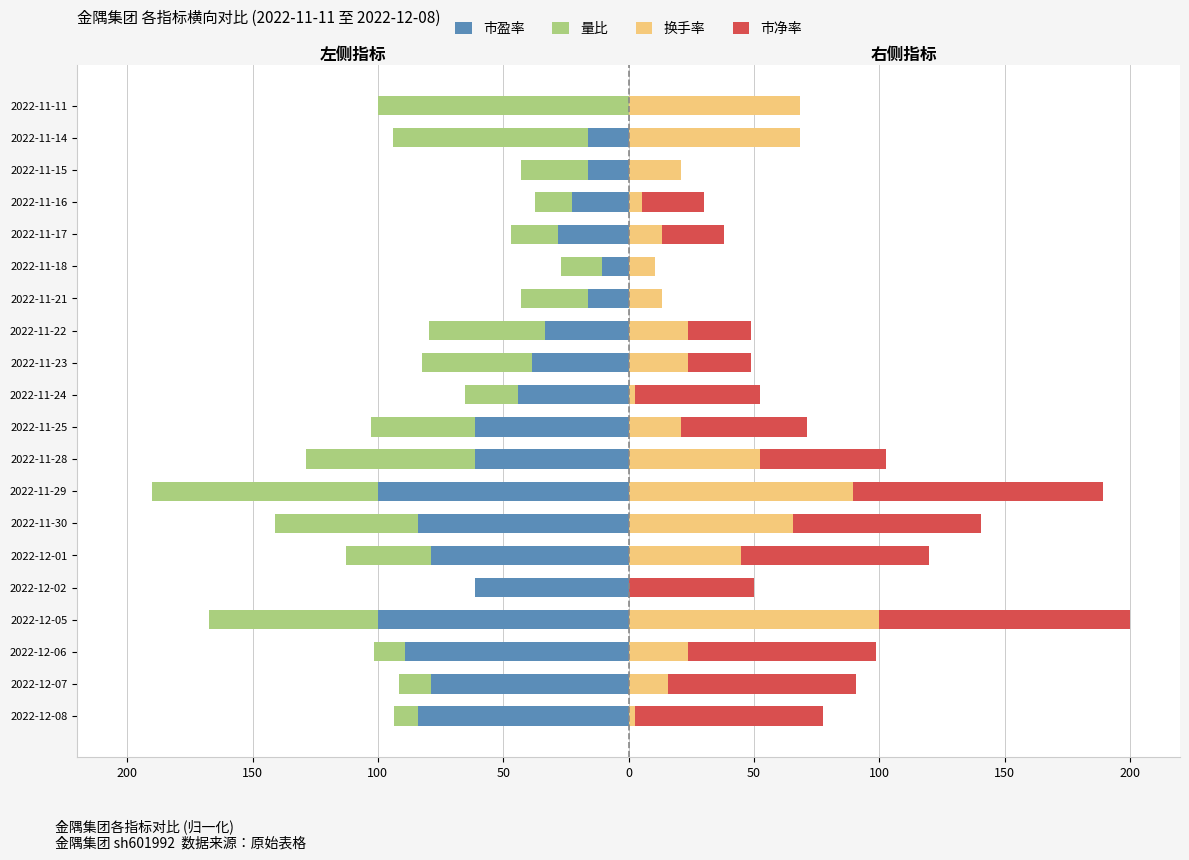

How many bars are there in total?

80